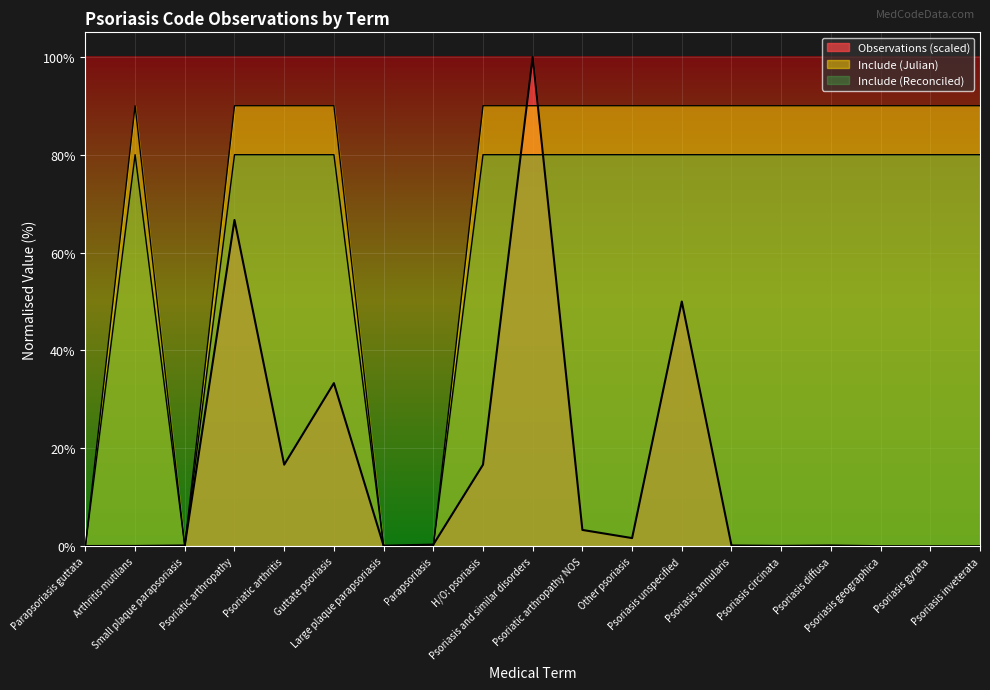

Reading left to right, extract all data points from this chart.

Observations: Parapsoriasis guttata=0.1	Arthritis mutilans=0.1	Small plaque parapsoriasis=0.2	Psoriatic arthropathy=66.7	Psoriatic arthritis=16.7	Guttate psoriasis=33.3	Large plaque parapsoriasis=0.1	Parapsoriasis=0.3	H/O: psoriasis=16.7	Psoriasis and similar disorders=100.0	Psoriatic arthropathy NOS=3.3	Other psoriasis=1.7	Psoriasis unspecified=50.0	Psoriasis annularis=0.2	Psoriasis circinata=0.1	Psoriasis diffusa=0.2	Psoriasis geographica=0.0	Psoriasis gyrata=0.0	Psoriasis inveterata=0.0
Include (Julian): Parapsoriasis guttata=0.0	Arthritis mutilans=90.0	Small plaque parapsoriasis=0.0	Psoriatic arthropathy=90.0	Psoriatic arthritis=90.0	Guttate psoriasis=90.0	Large plaque parapsoriasis=0.0	Parapsoriasis=0.0	H/O: psoriasis=90.0	Psoriasis and similar disorders=90.0	Psoriatic arthropathy NOS=90.0	Other psoriasis=90.0	Psoriasis unspecified=90.0	Psoriasis annularis=90.0	Psoriasis circinata=90.0	Psoriasis diffusa=90.0	Psoriasis geographica=90.0	Psoriasis gyrata=90.0	Psoriasis inveterata=90.0
Include (Reconciled): Parapsoriasis guttata=0.0	Arthritis mutilans=80.0	Small plaque parapsoriasis=0.0	Psoriatic arthropathy=80.0	Psoriatic arthritis=80.0	Guttate psoriasis=80.0	Large plaque parapsoriasis=0.0	Parapsoriasis=0.0	H/O: psoriasis=80.0	Psoriasis and similar disorders=80.0	Psoriatic arthropathy NOS=80.0	Other psoriasis=80.0	Psoriasis unspecified=80.0	Psoriasis annularis=80.0	Psoriasis circinata=80.0	Psoriasis diffusa=80.0	Psoriasis geographica=80.0	Psoriasis gyrata=80.0	Psoriasis inveterata=80.0